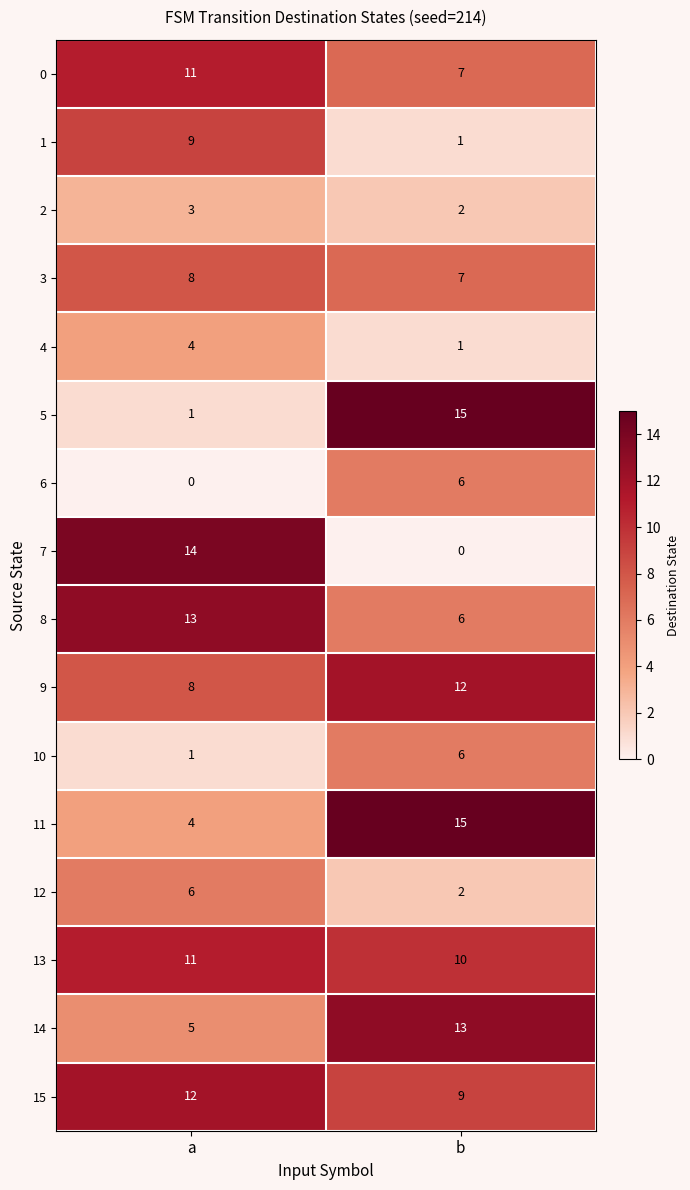

What is the spread (max minus min) of values at b?

15